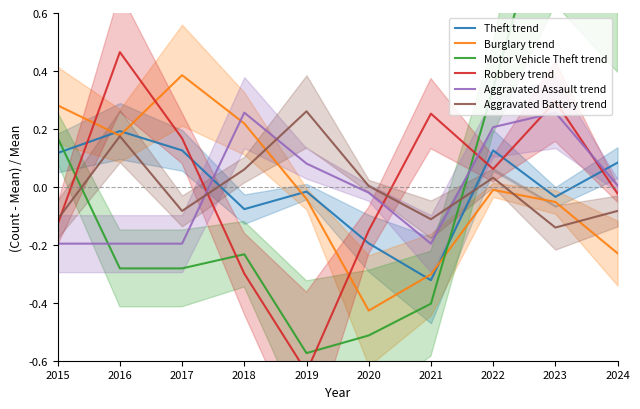

At which label is Robbery trend closest to 0?

2024